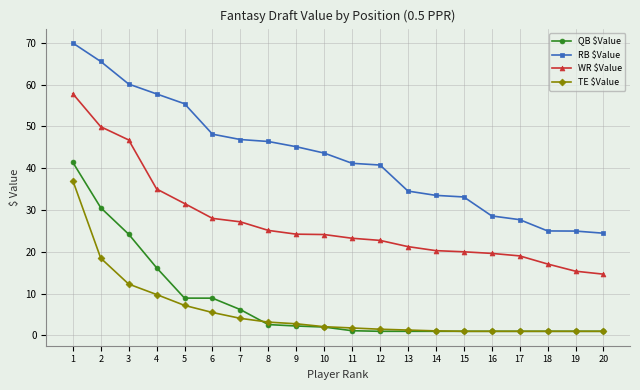

True or false: WR $Value and TE $Value intersect in this chart.

False